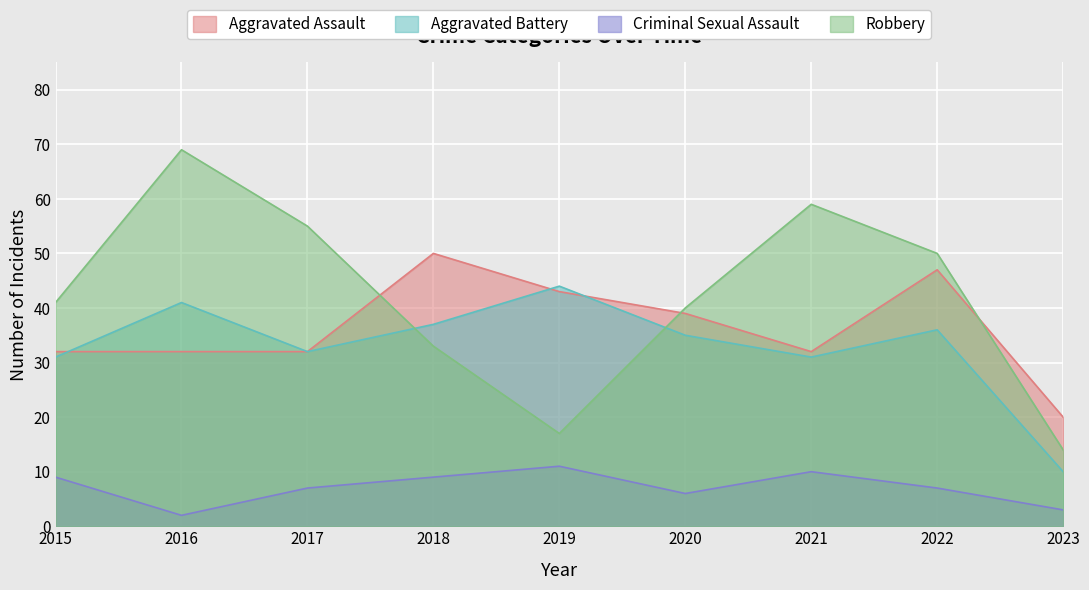

Rank the categories by Aggravated Assault value from highest to lowest.

2018, 2022, 2019, 2020, 2015, 2016, 2017, 2021, 2023